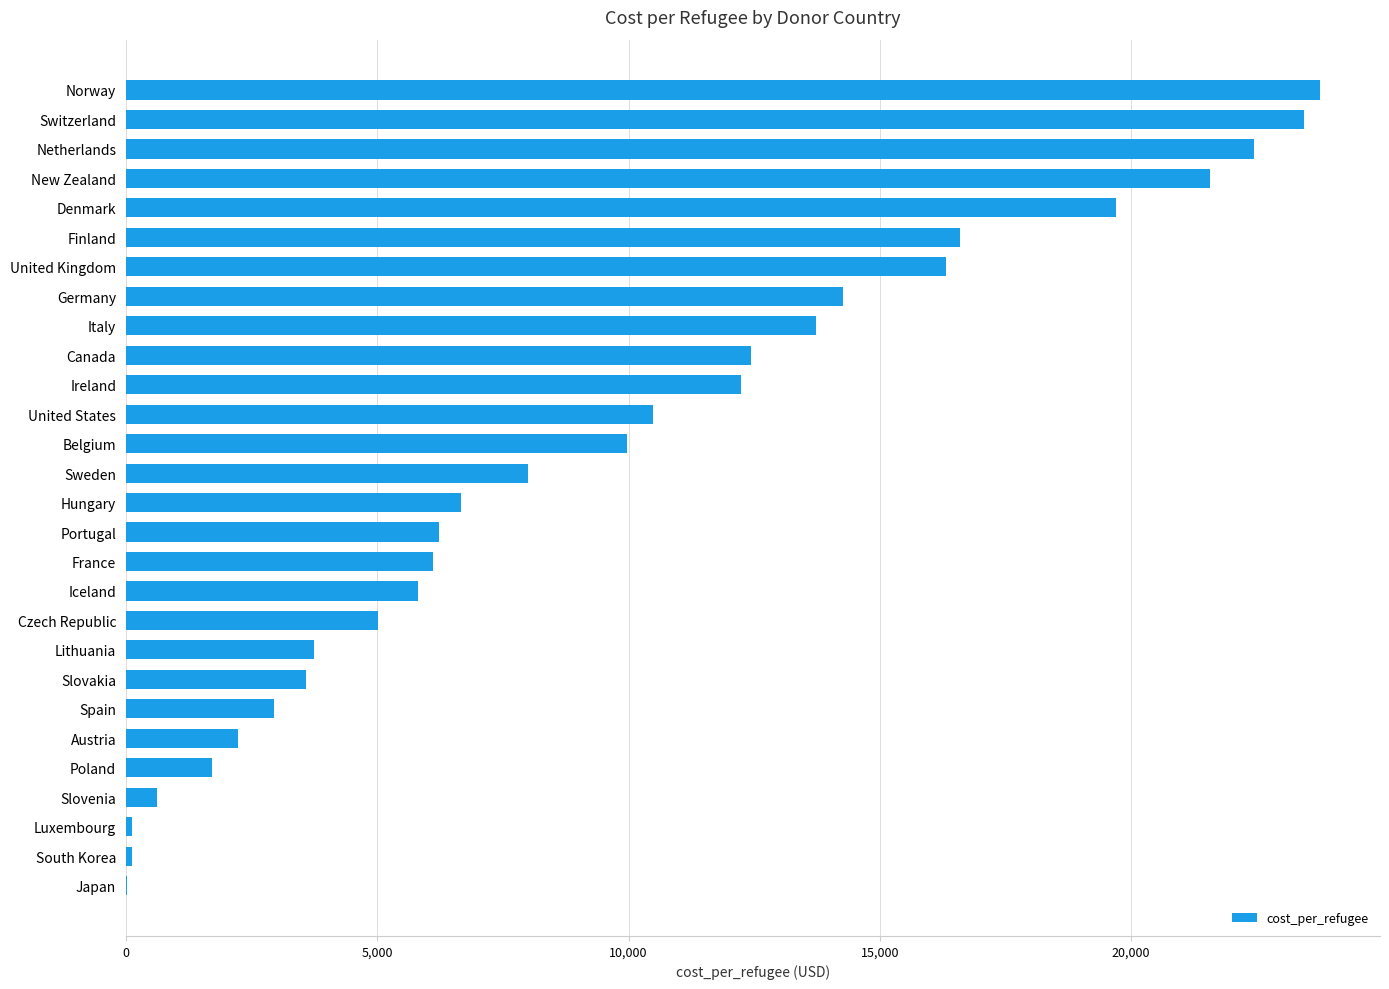

What value does the data have at Italy?

13726.9